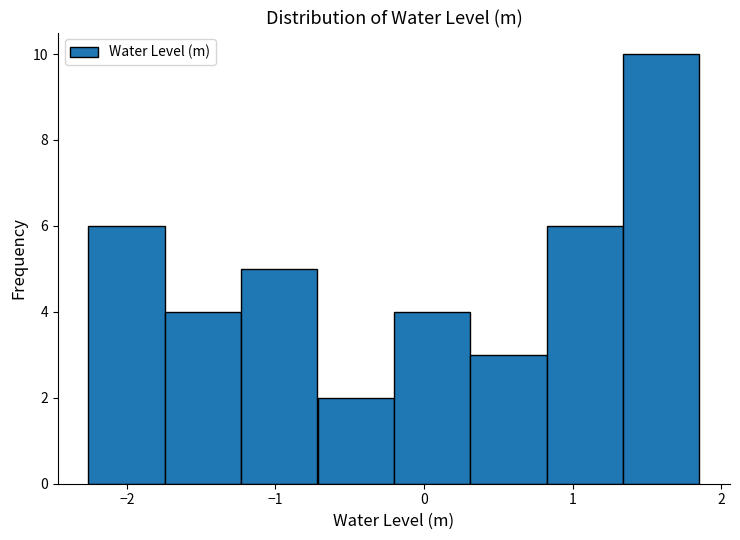

Reading left to right, transcribe this chart: for each bar, give the range it covers on the x-axis and its height. Neither the bar edges nor the heights are printed on the chart, so give them approximately, as read against the axes.

-2.3 to -1.7: 6
-1.7 to -1.2: 4
-1.2 to -0.7: 5
-0.7 to -0.2: 2
-0.2 to 0.3: 4
0.3 to 0.8: 3
0.8 to 1.3: 6
1.3 to 1.9: 10